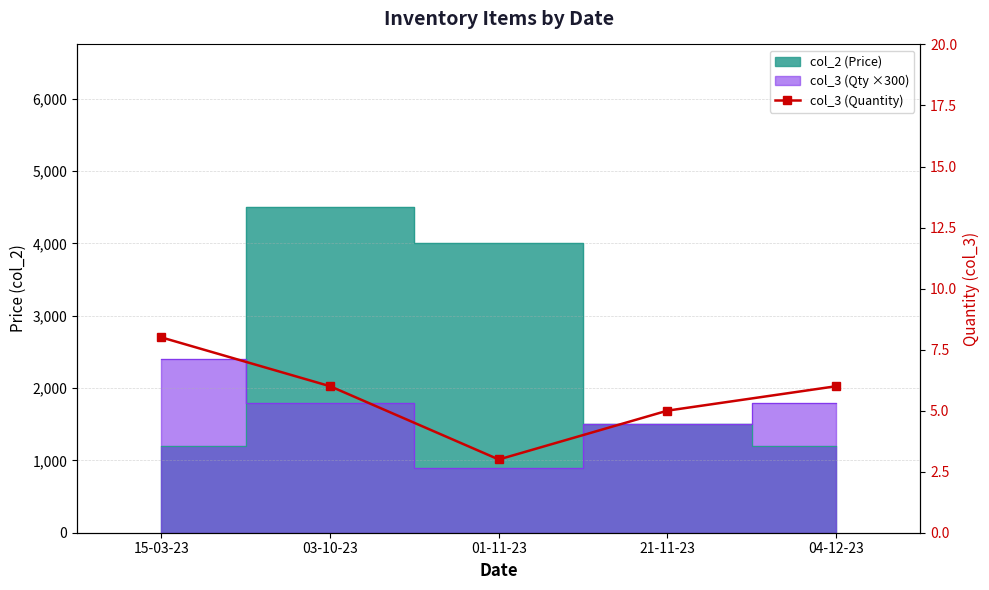

Reading left to right, what are all the values shown in this chart?

8	6	3	5	6